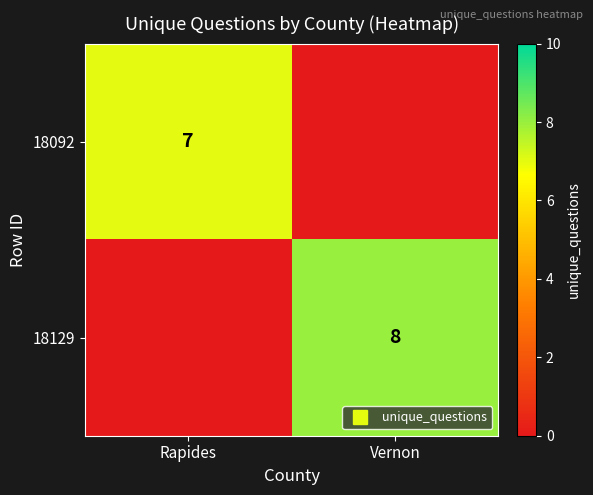

Between Rapides and Vernon, which series saw the biggest shift?

18129